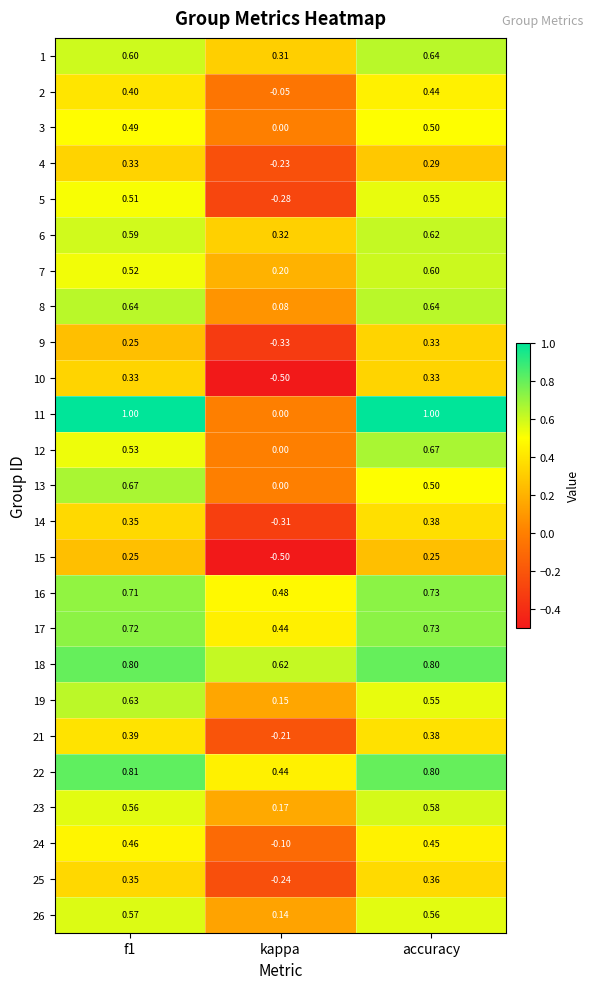

At which category does the chart reach its minimum across all series?

kappa